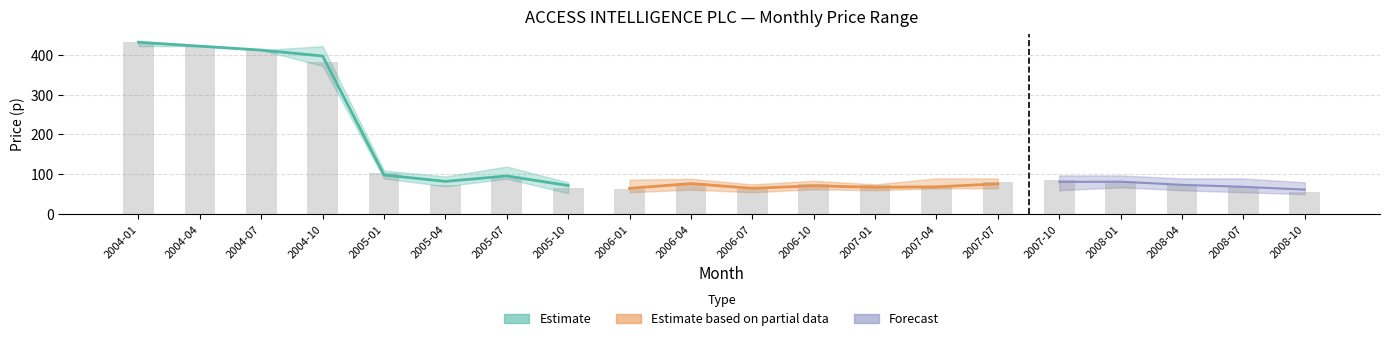

Does the chart contain stacked bars?

No